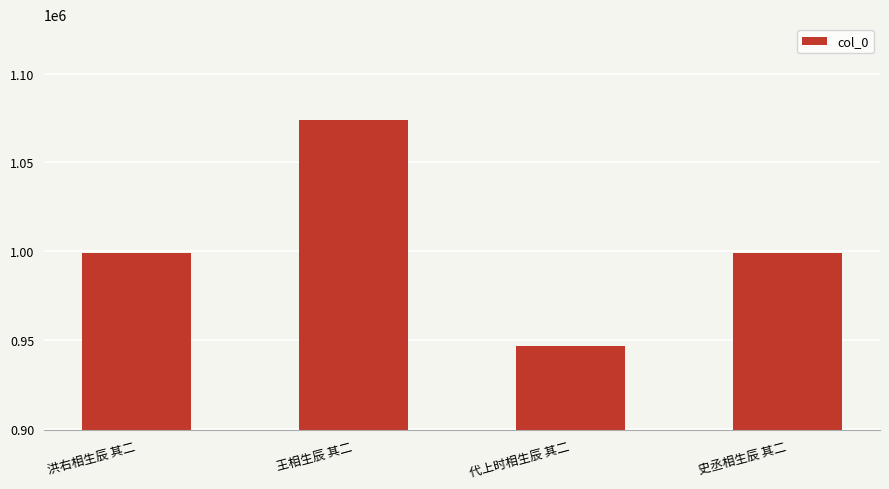

Read the value at 洪右相生辰 其二, to the nearest 10.

999060